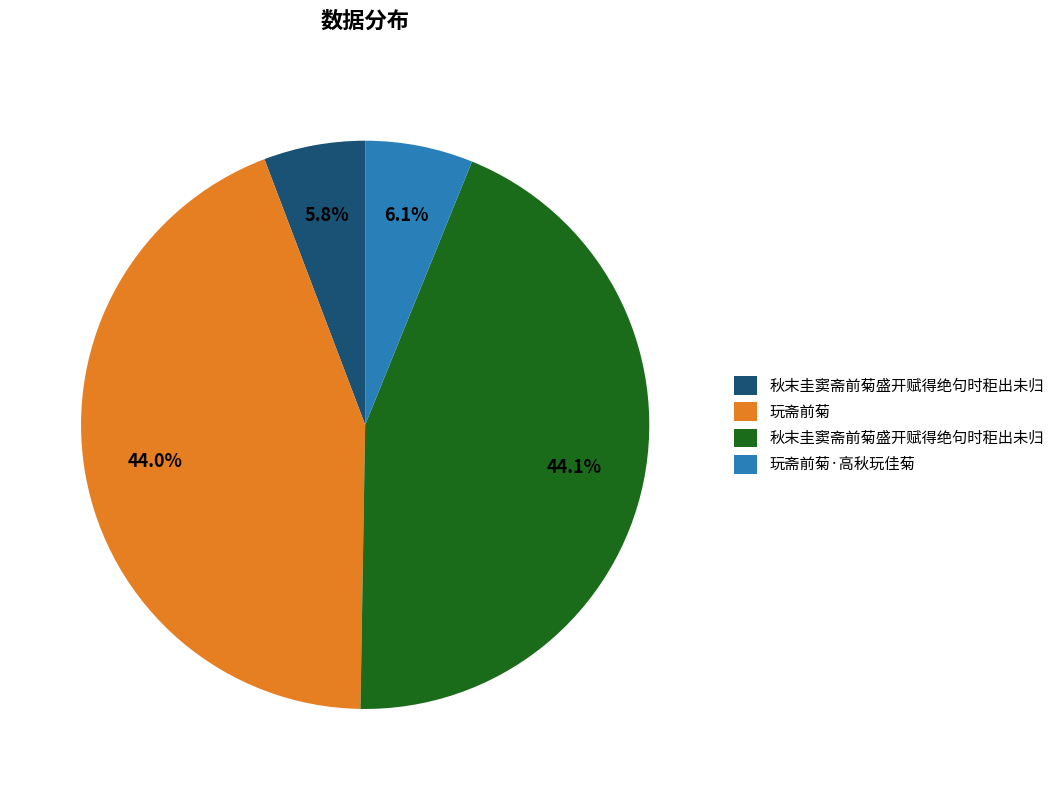

Count the number of slices in the pie.

4